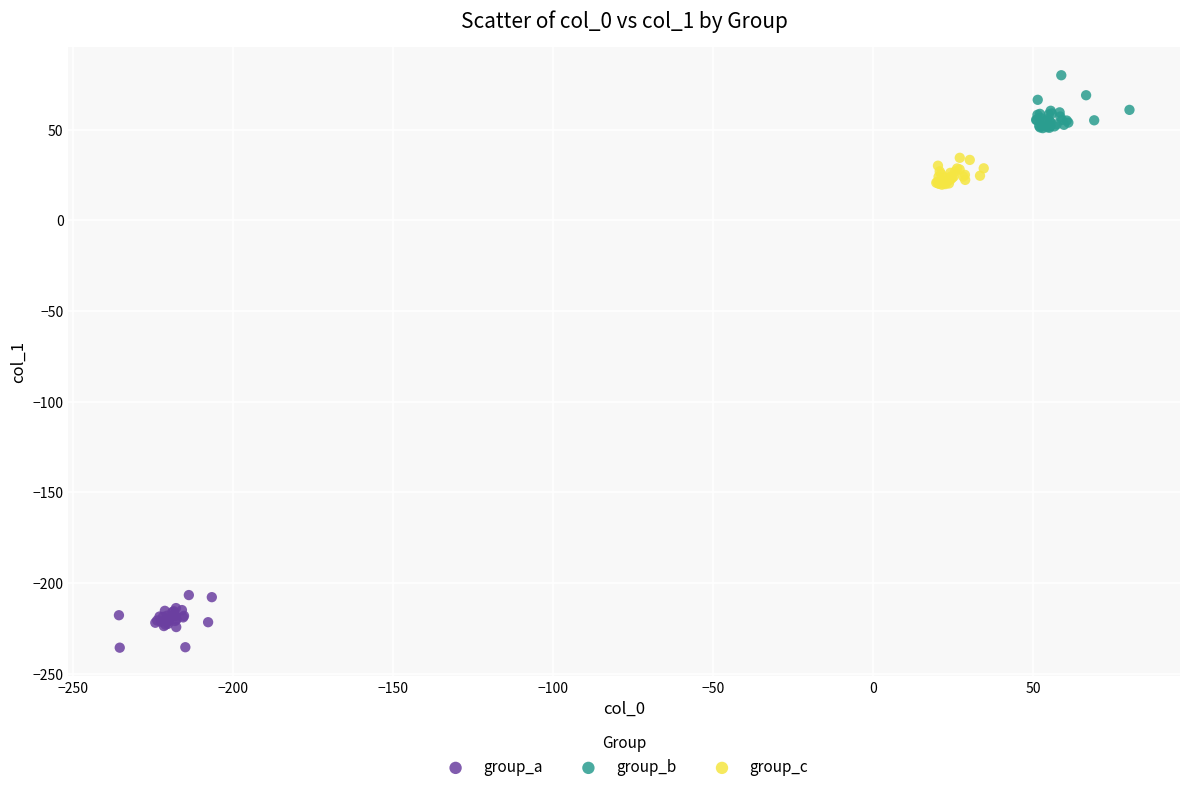

Which series reaches the maximum Y coordinate?

group_b